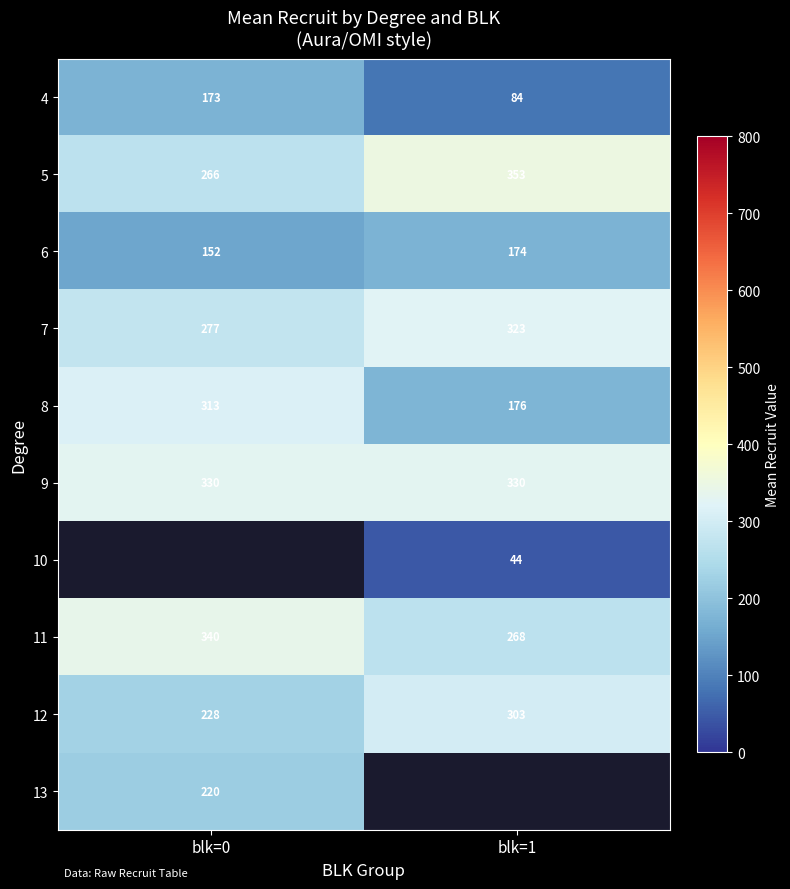

List the labels in order of 12 value, largest first.

blk=1, blk=0